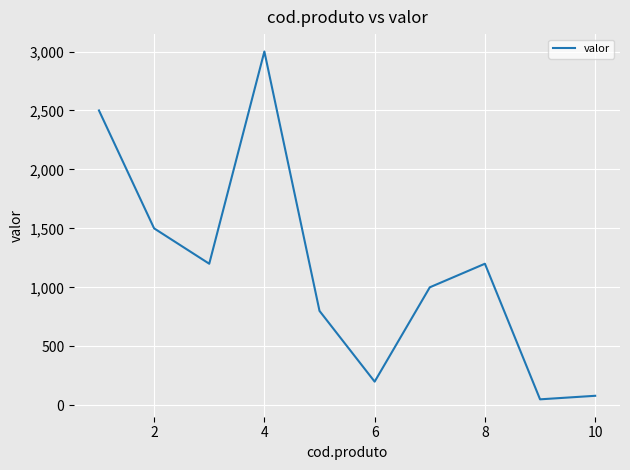

What is the greatest value displayed?

3000